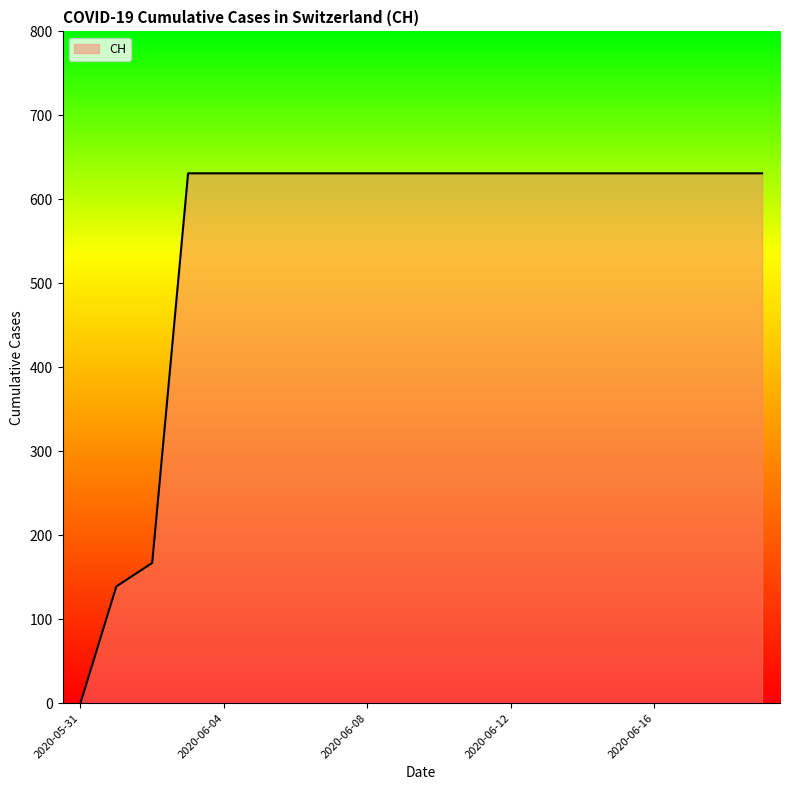

What is the maximum value shown in the chart?

631